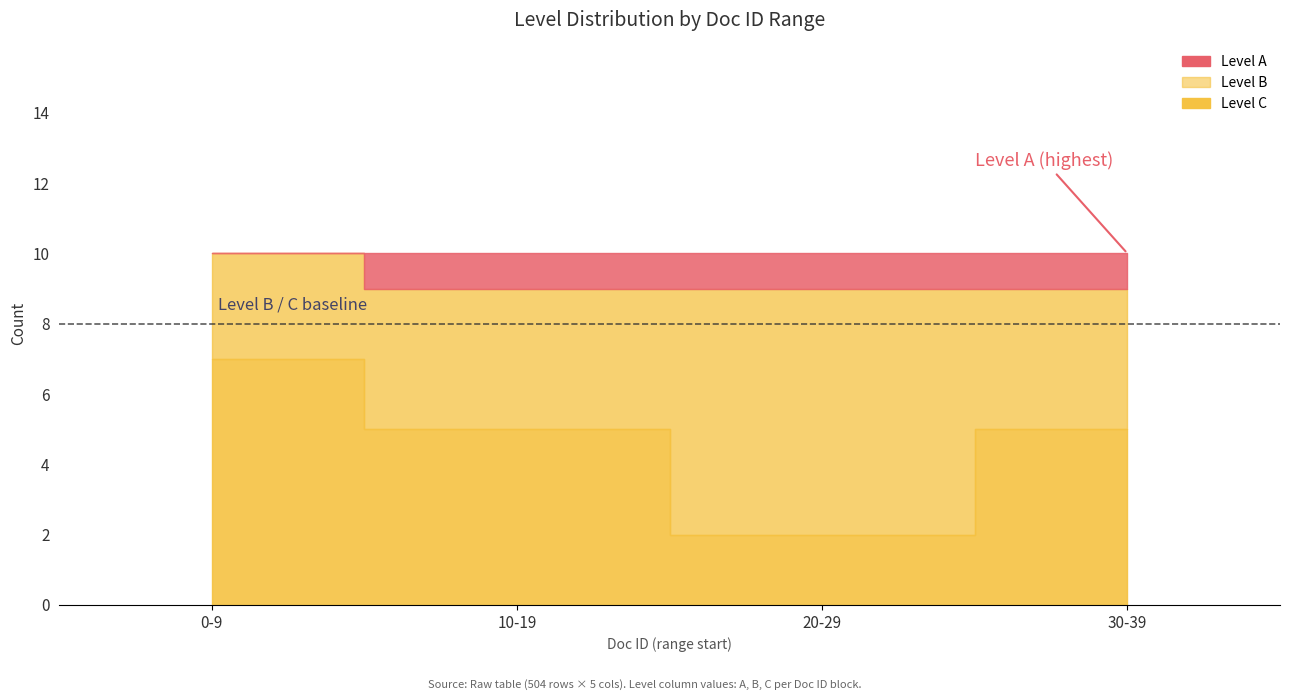

True or false: Level A and Level C cross at least once.

False